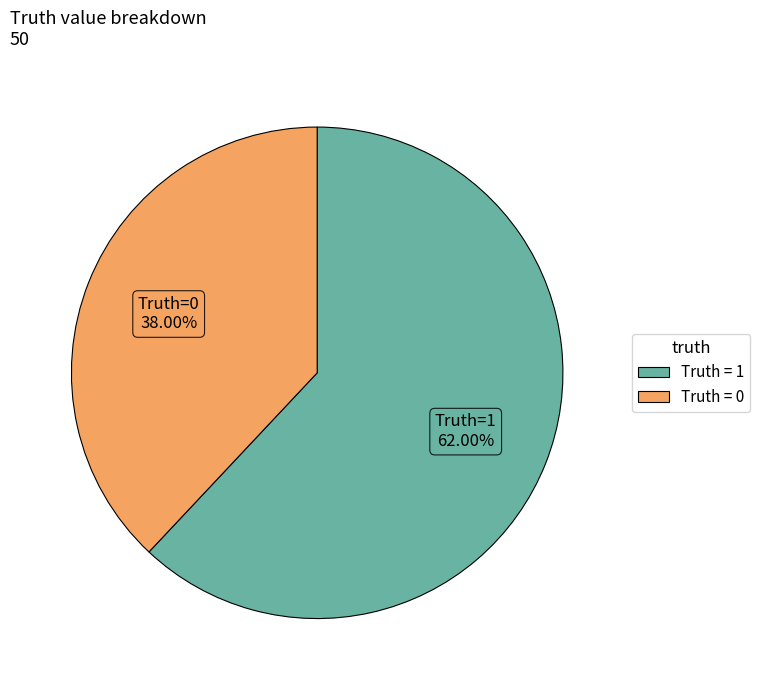

Is there a majority slice in this chart?

Yes